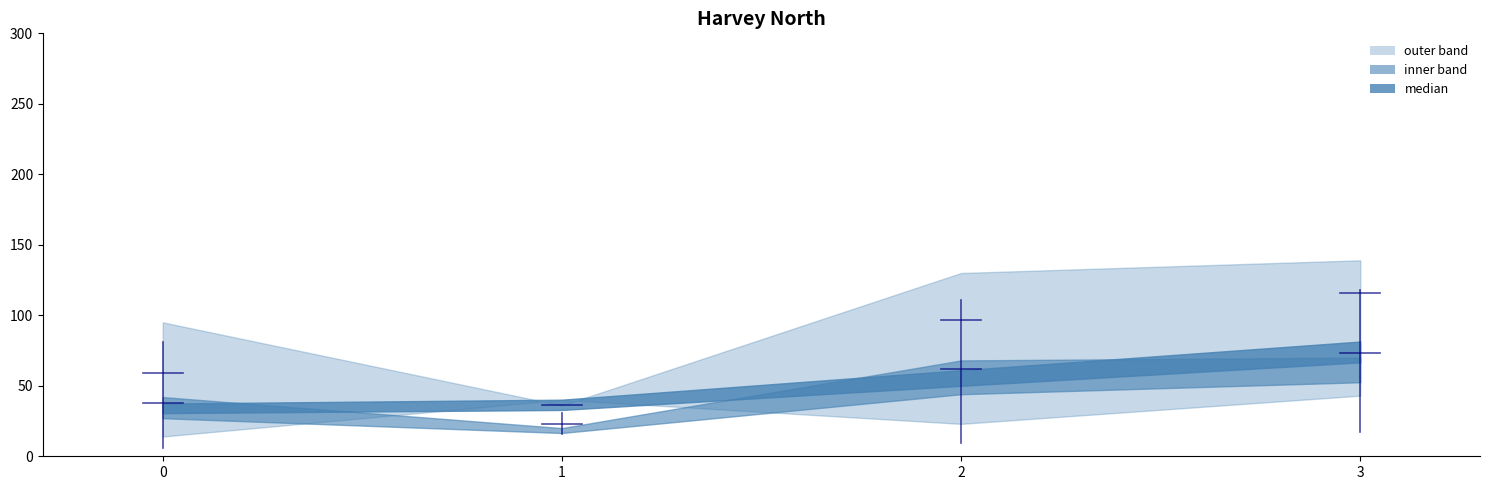

True or false: 3 and 1 intersect in this chart.

False